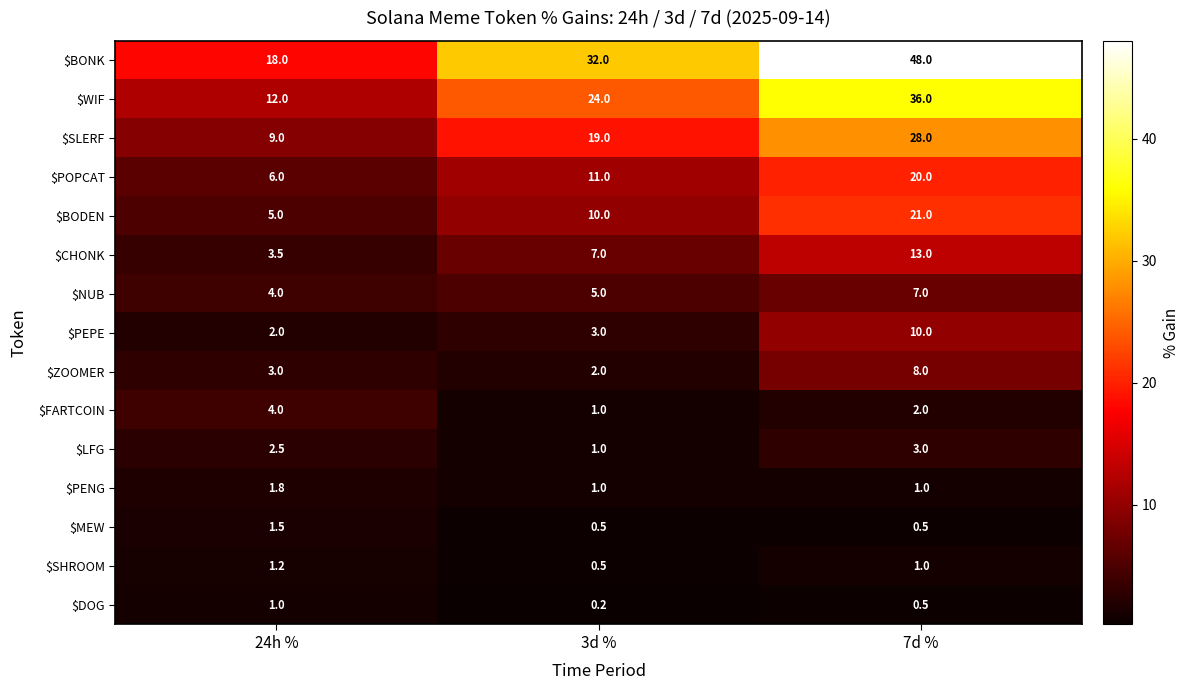

Which series has the largest total across all categories?

$BONK